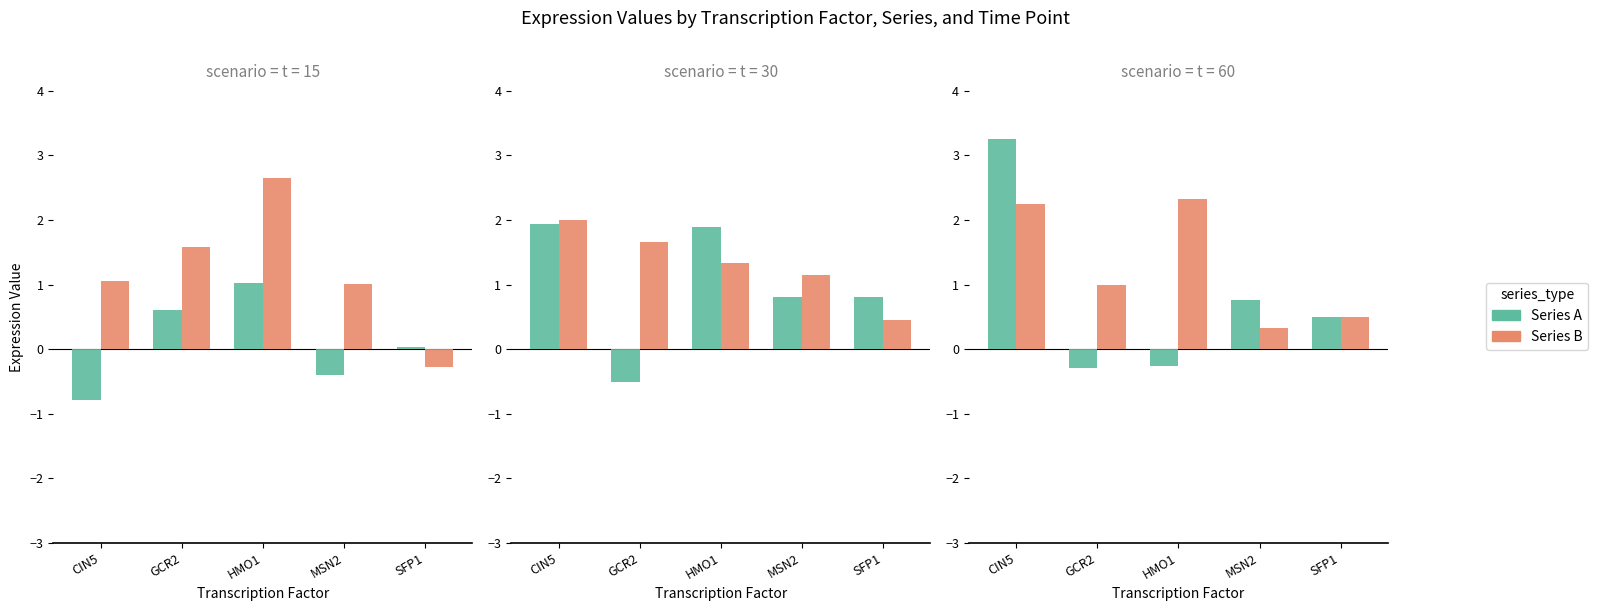

What is the label of the 4th bar from the right?

GCR2